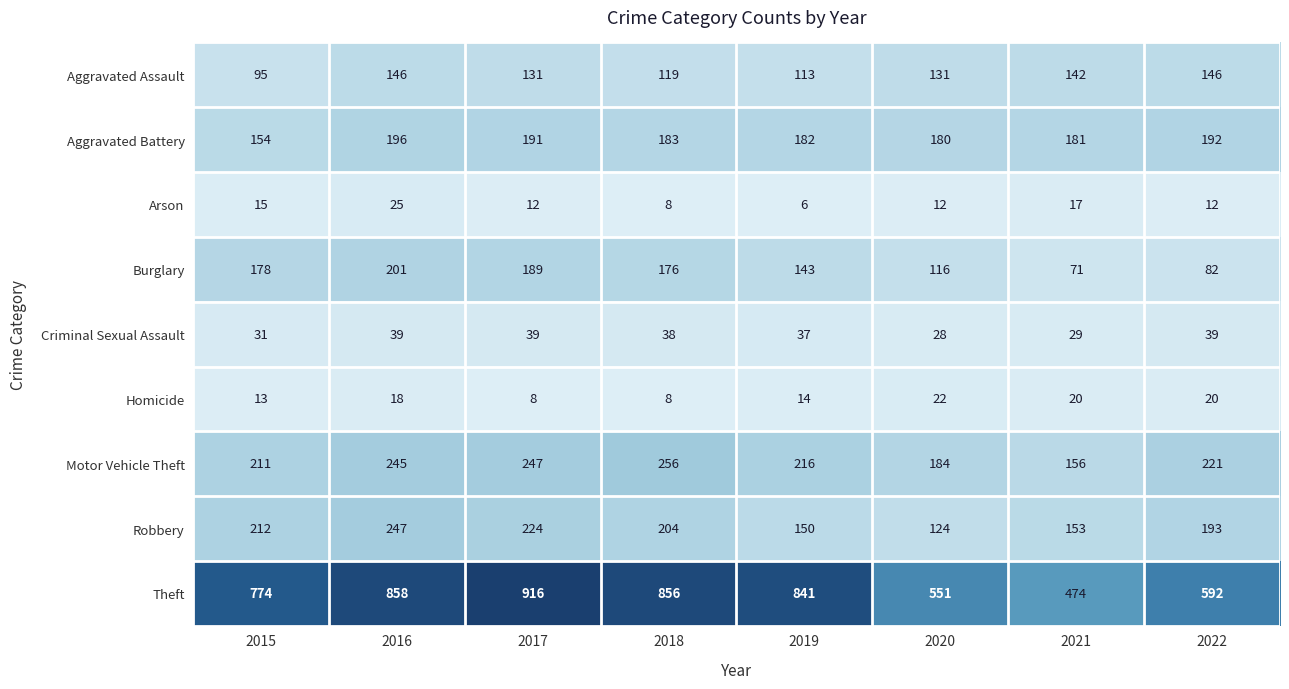

List the series in order of their peak value, highest first.

Theft, Motor Vehicle Theft, Robbery, Burglary, Aggravated Battery, Aggravated Assault, Criminal Sexual Assault, Arson, Homicide